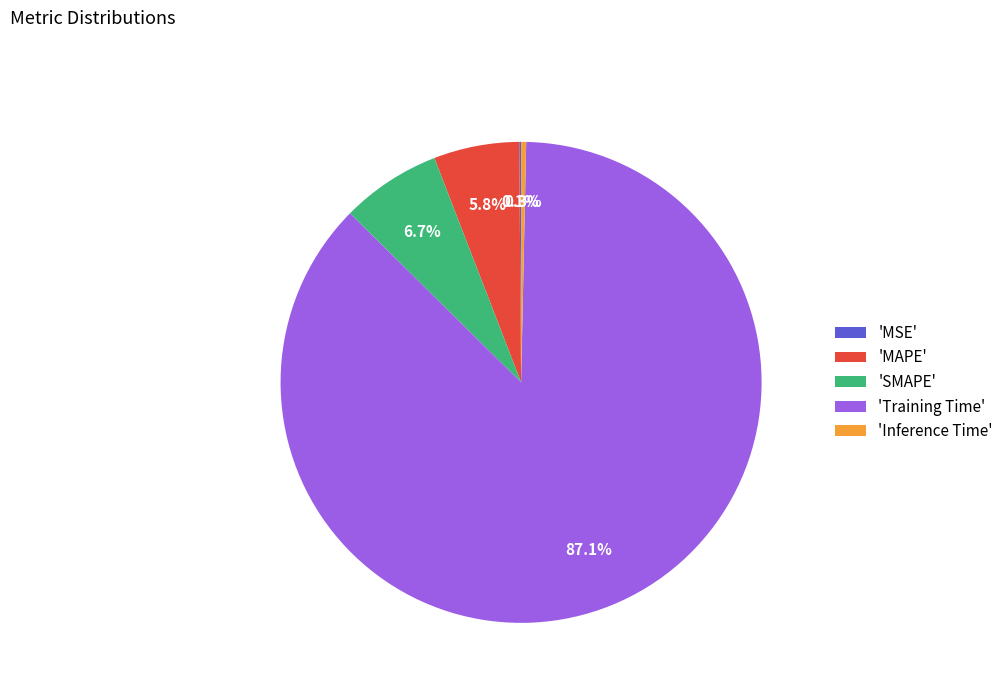

What is the largest slice in the pie chart?

'Training Time'